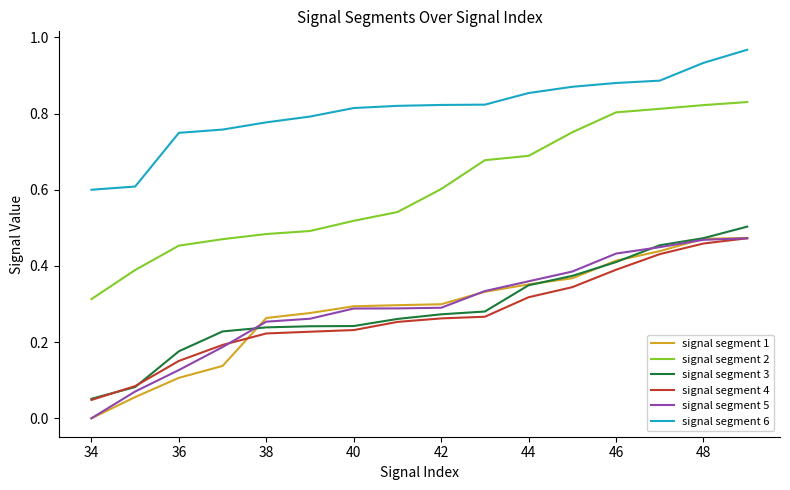

What are all the series names shown in the legend?

signal segment 1, signal segment 2, signal segment 3, signal segment 4, signal segment 5, signal segment 6